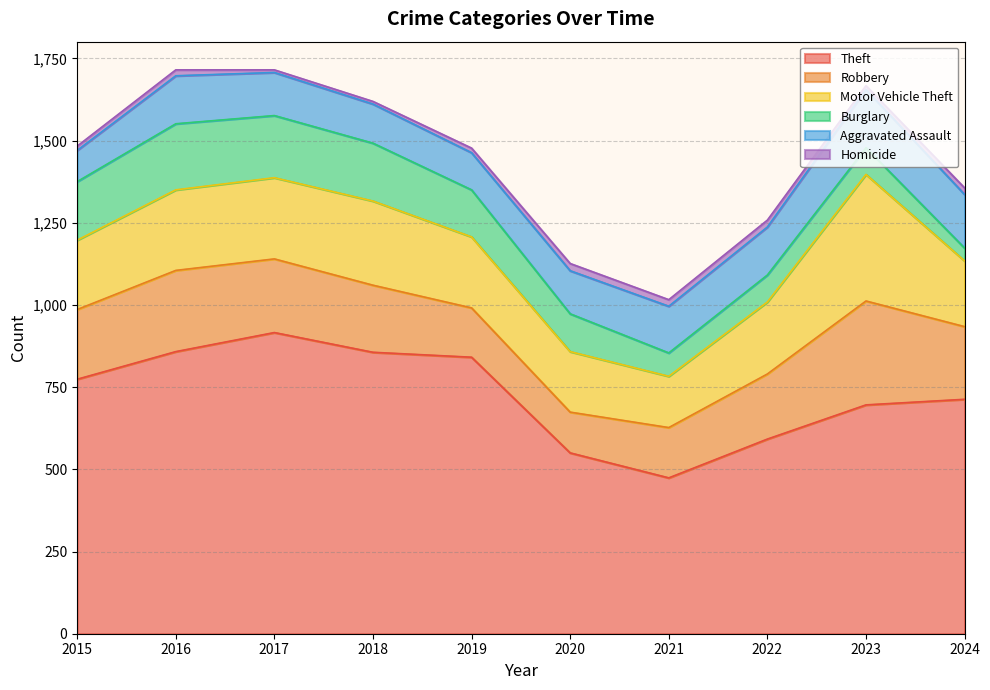

What are all the series names shown in the legend?

Theft, Robbery, Motor Vehicle Theft, Burglary, Aggravated Assault, Homicide